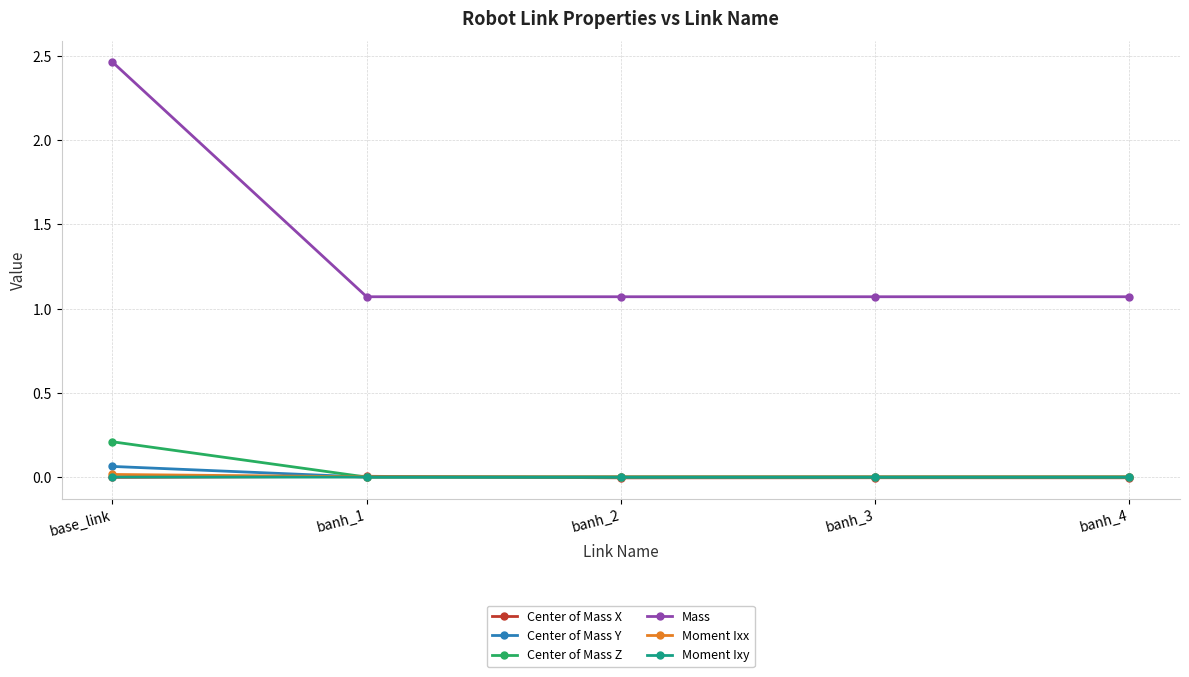

True or false: Center of Mass Z and Mass cross at least once.

False